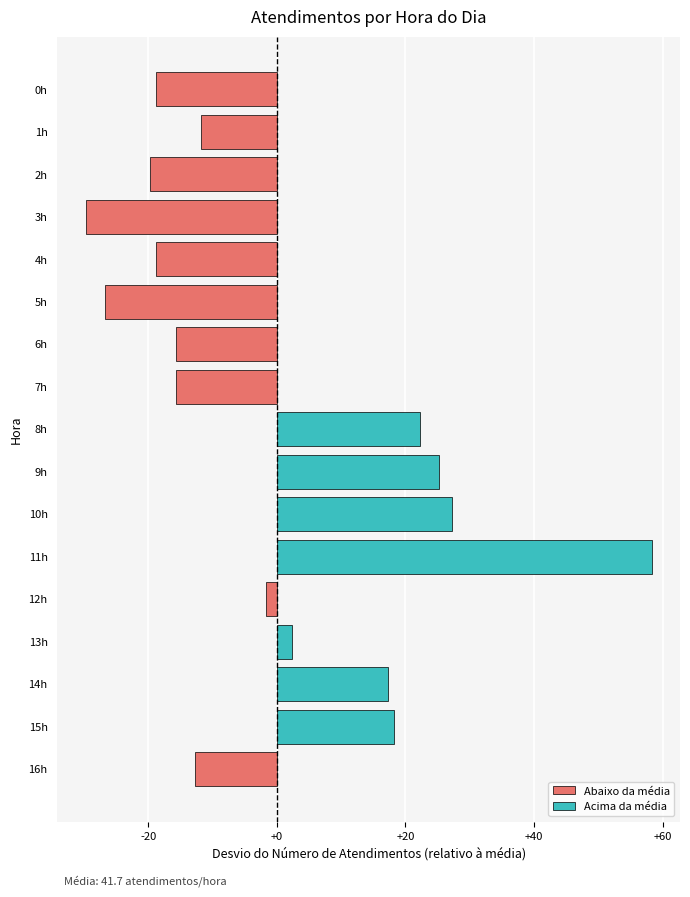

Where is the data nearest to the value 14?

14h